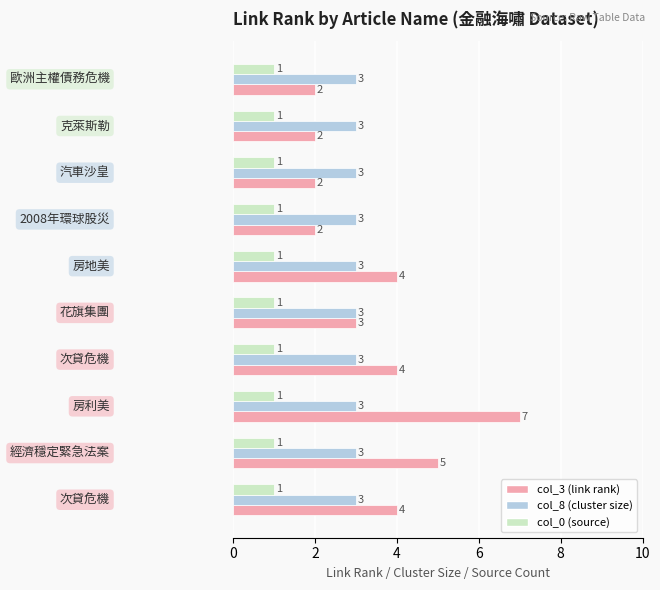

Which series has the largest total across all categories?

col_3 (link rank)